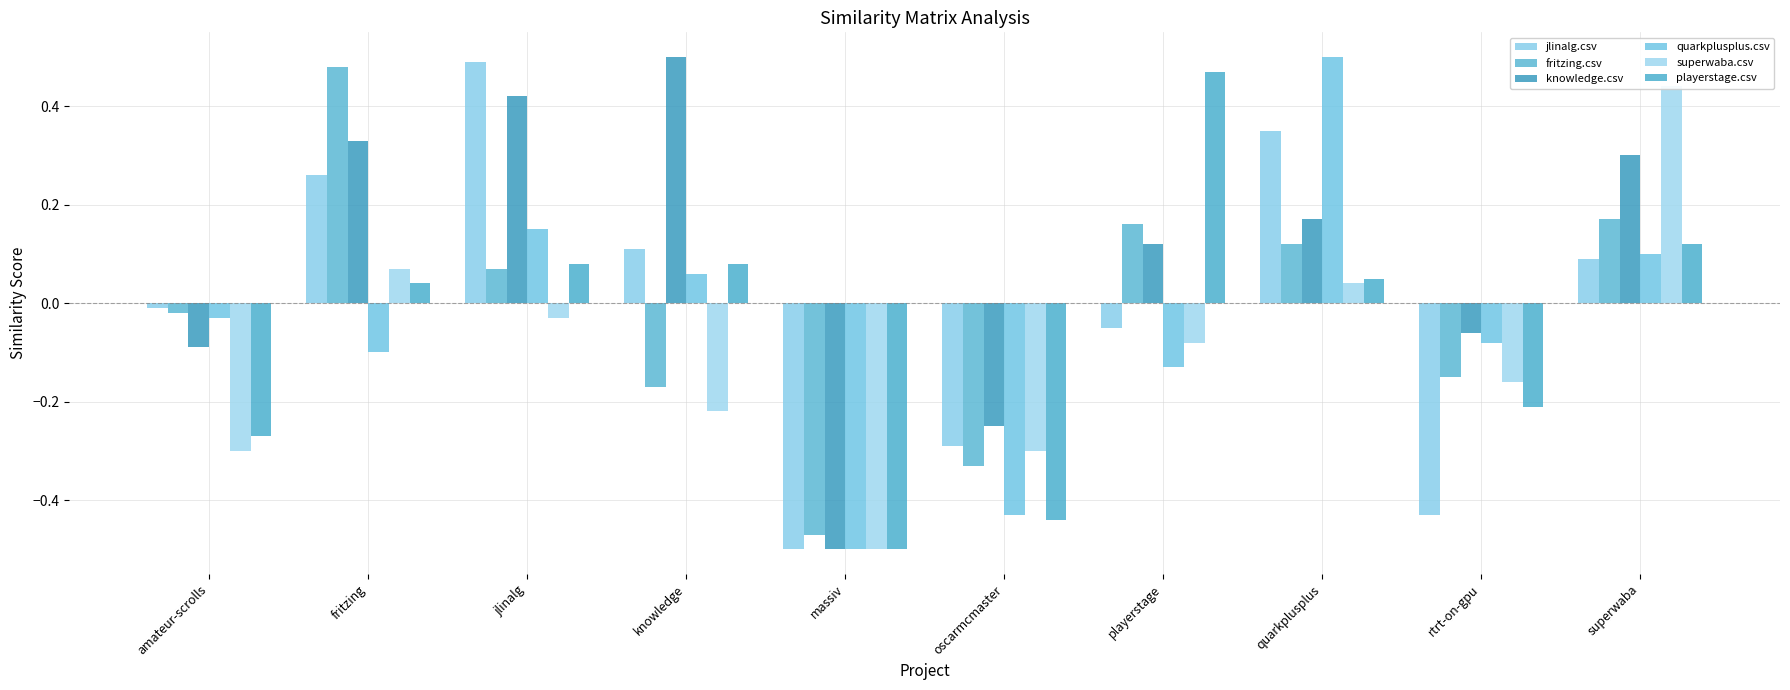

What is the difference between the maximum and second lowest values in the quarkplusplus.csv series?

0.9